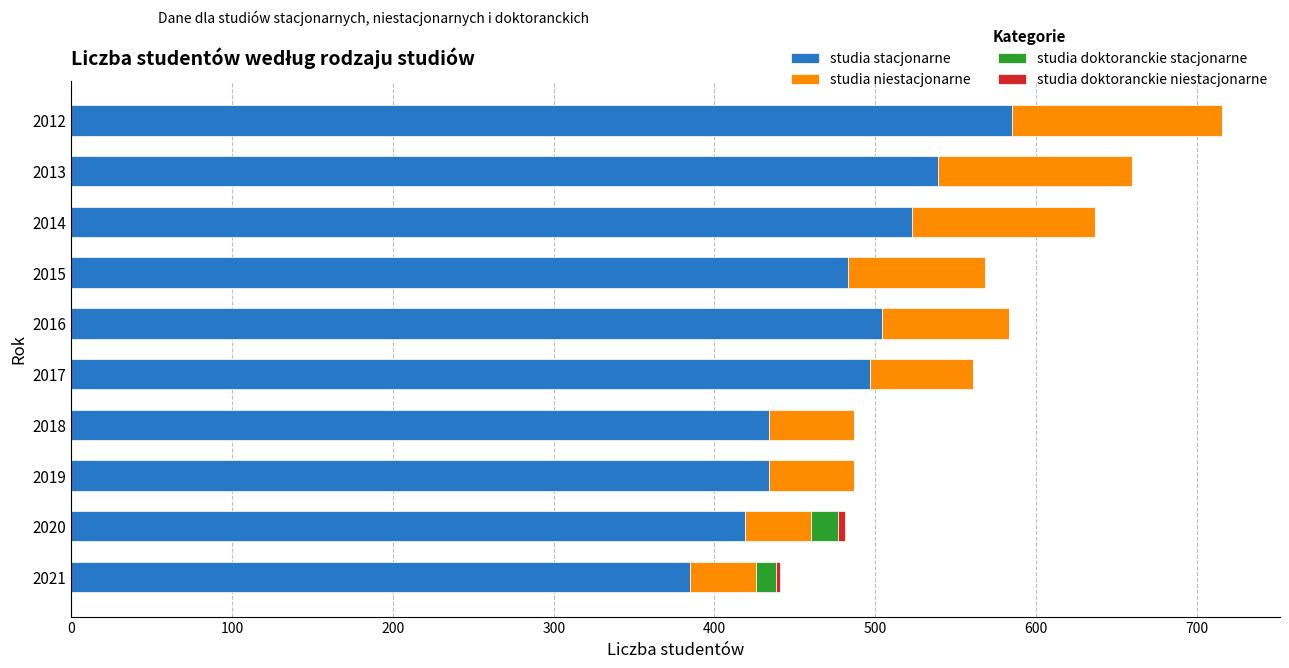

How many data points does each series have?

10